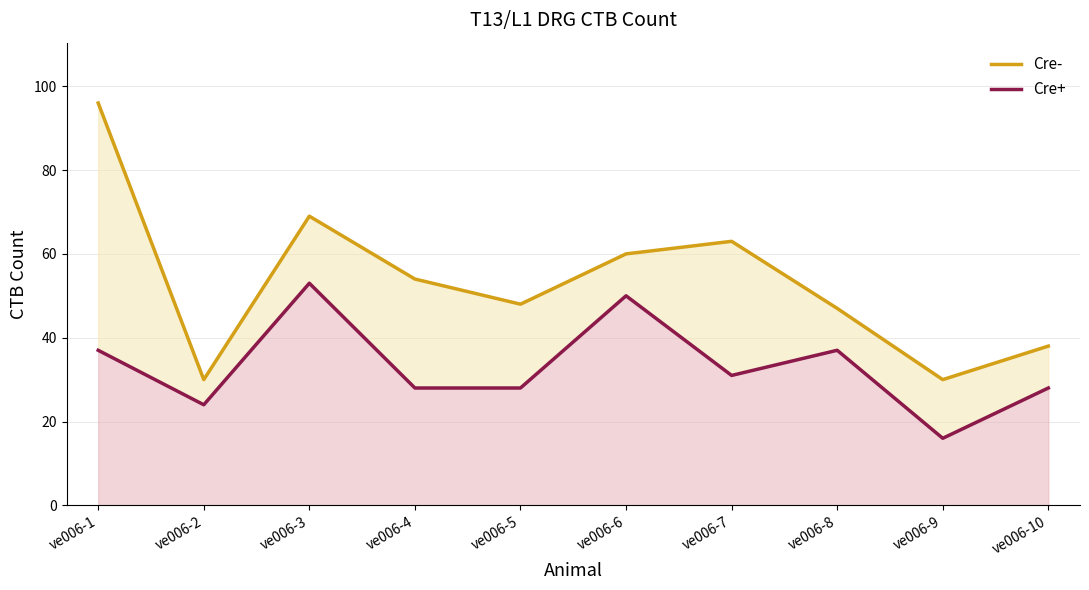

At which category is the sum across all series the highest?

ve006-1